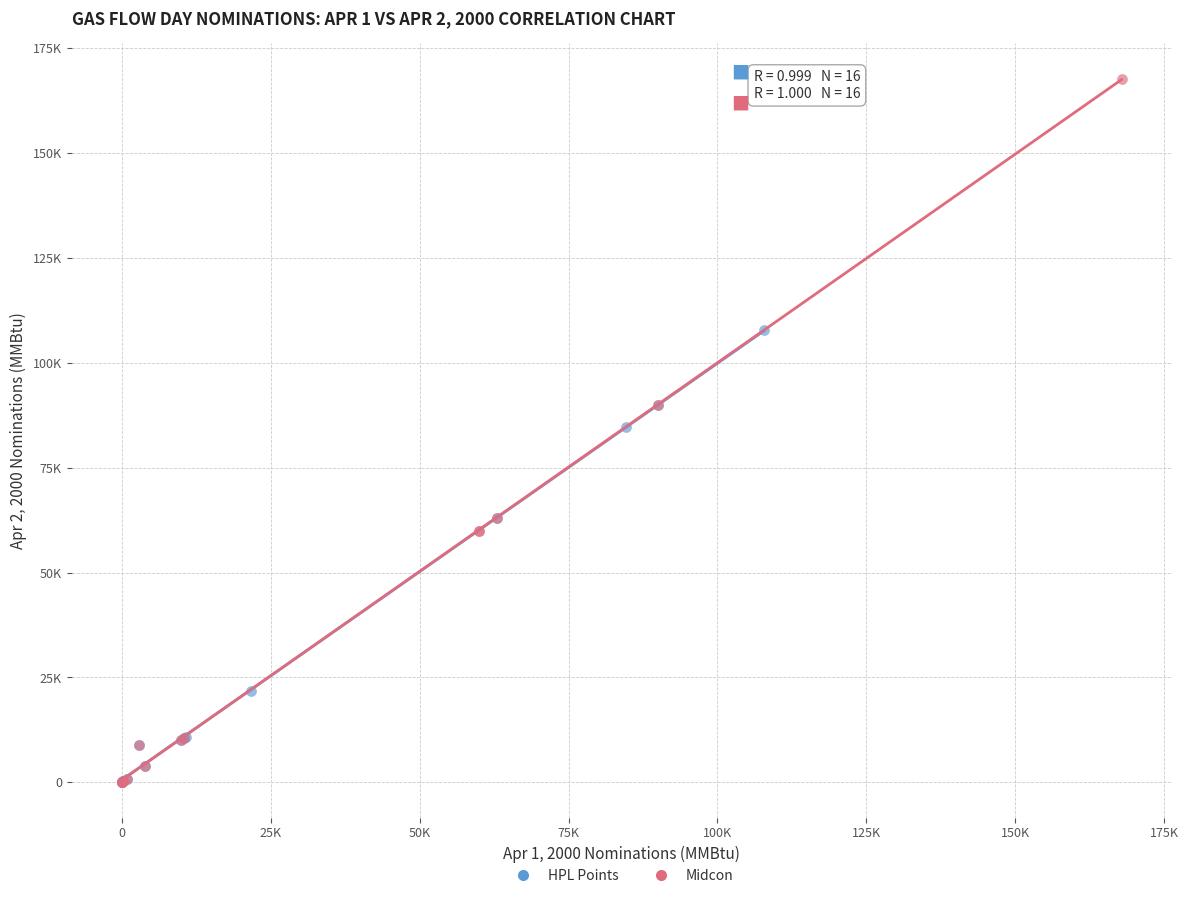

What are all the series names shown in the legend?

HPL Points, Midcon